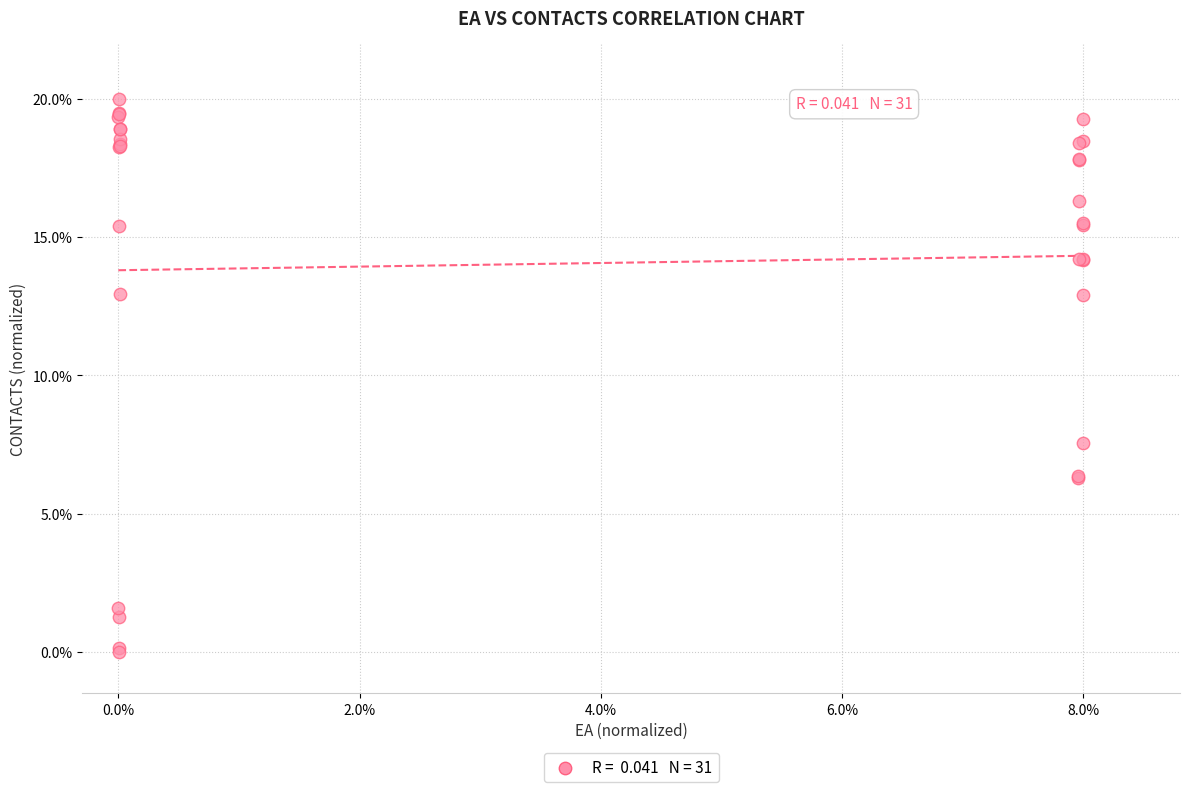

What Y value in the scatter plot is closest to 10?

7.6